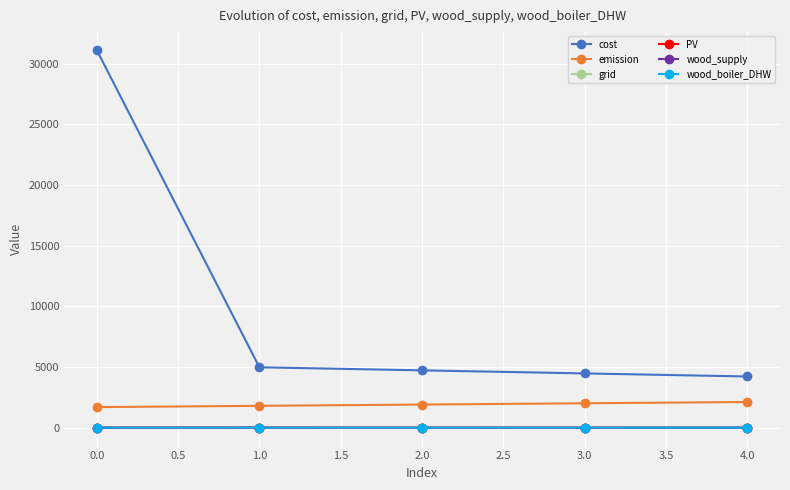

The value of PV at 4.0 is 0.0. True or false?

True